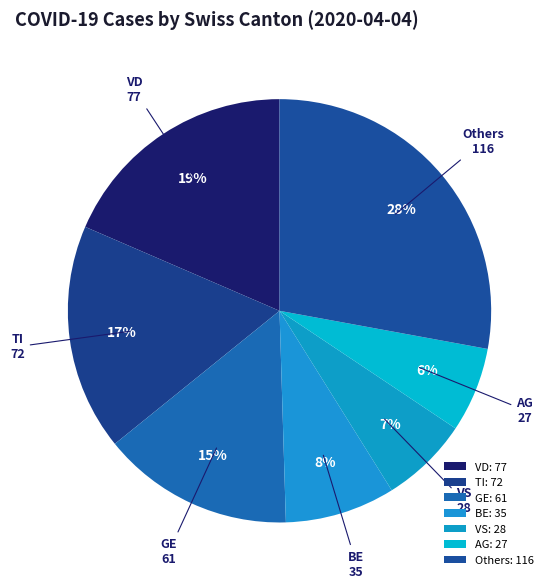

How many segments does this pie chart have?

7